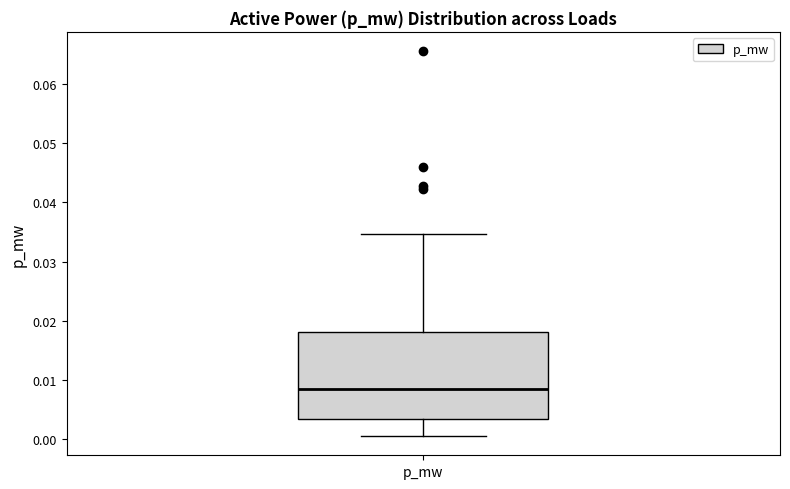

Read this box plot against the y-axis: the position of the median line, the range covered by the box, and the ends of both whiskers. The values are not printed on the chart, so give them approximately, as read against the axis.

median 0.008, box 0.003 to 0.018, whiskers 0.001 to 0.035